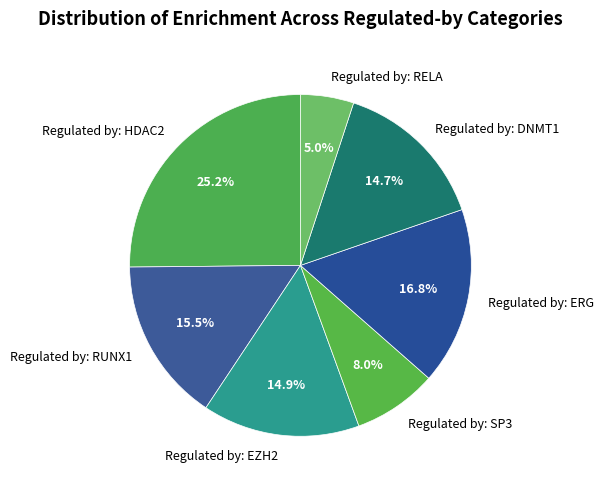

Does any single category account for the majority?

No